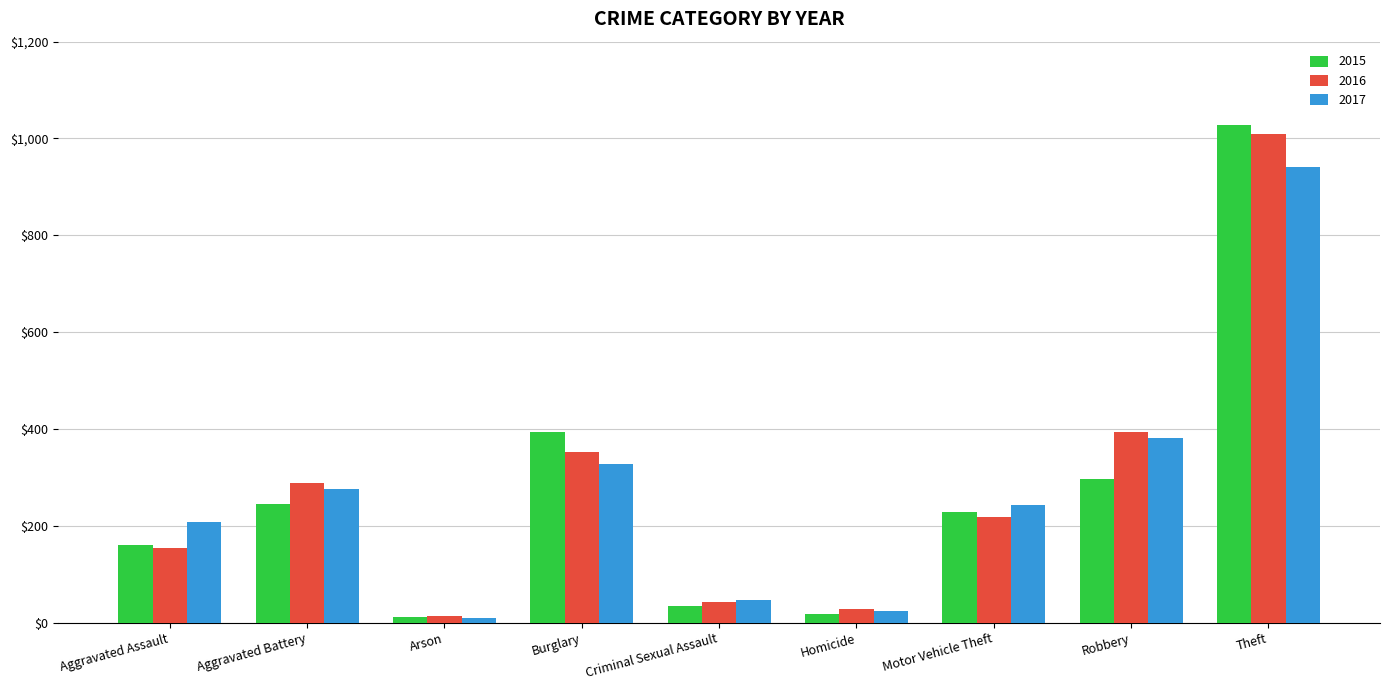

What is the value of the 2017 bar at the 1st from the left?

207